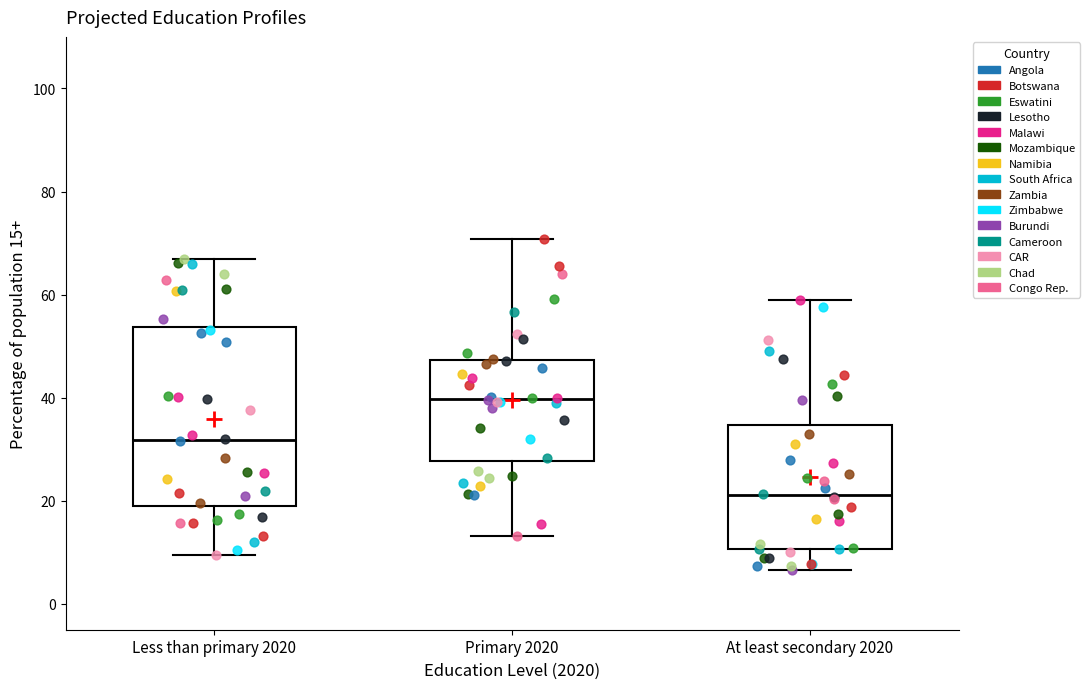

Where does the lower whisker of the box for At least secondary 2020 end on the y-axis? The values are not printed on the chart, so give them approximately, as read against the axis.

6